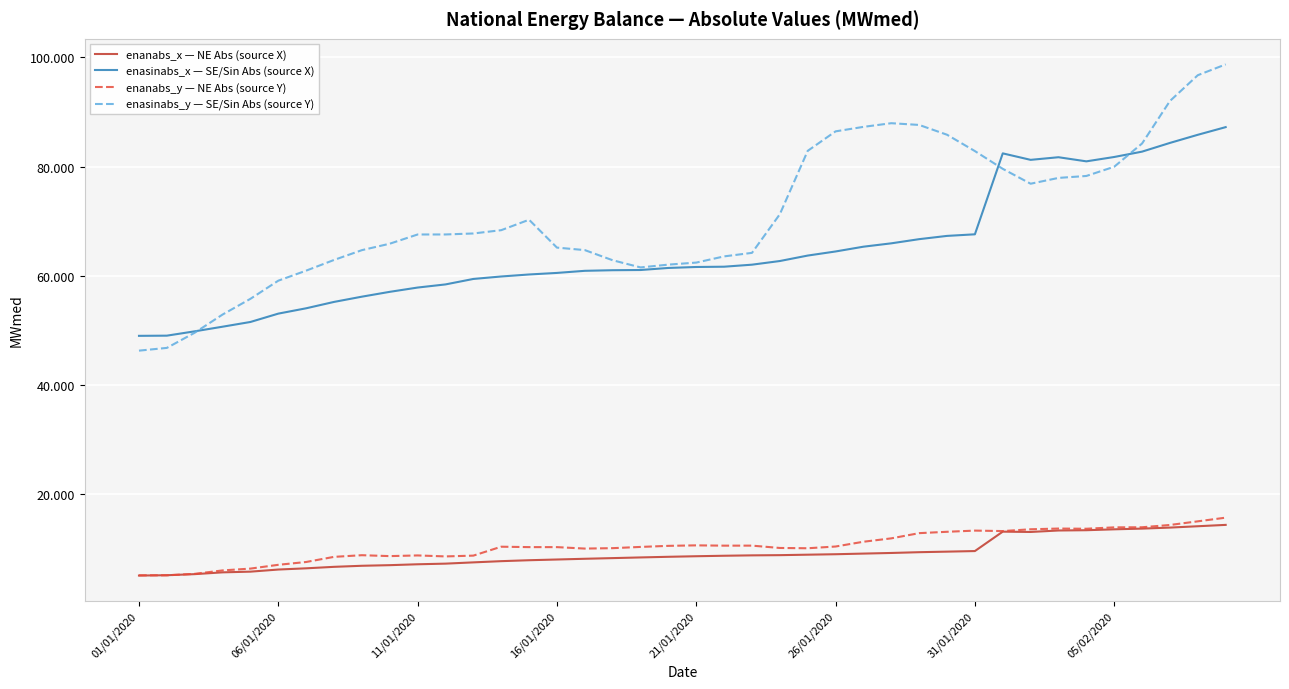

Which series has the largest total across all categories?

enasinabs_y — SE/Sin Abs (source Y)